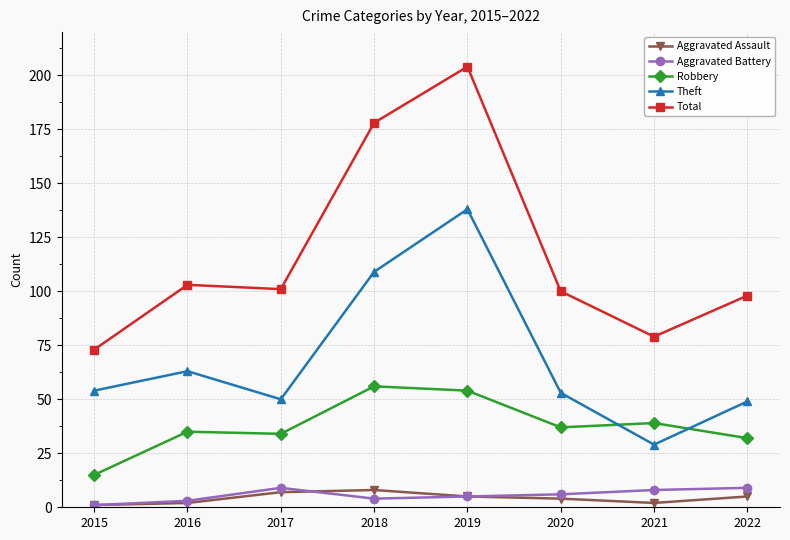

What are all the series names shown in the legend?

Aggravated Assault, Aggravated Battery, Robbery, Theft, Total